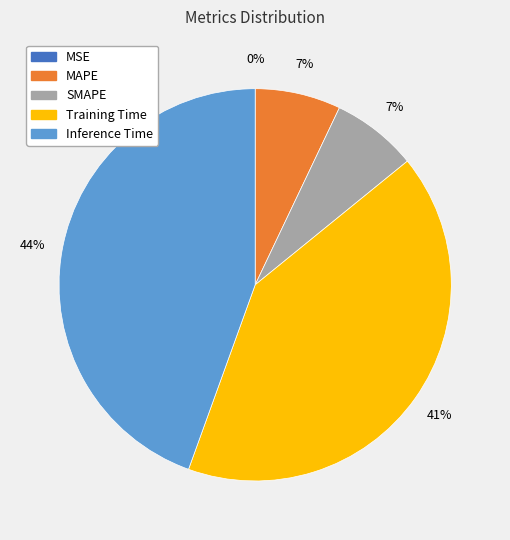

True or false: MAPE accounts for 1% of the total.

False